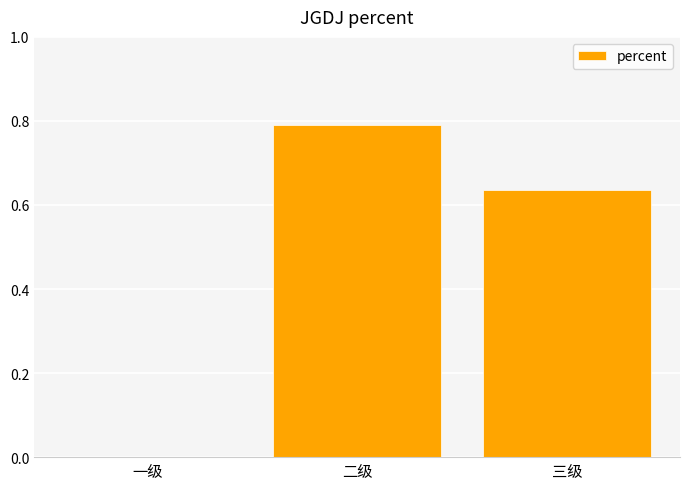

How many data points does each series have?

3